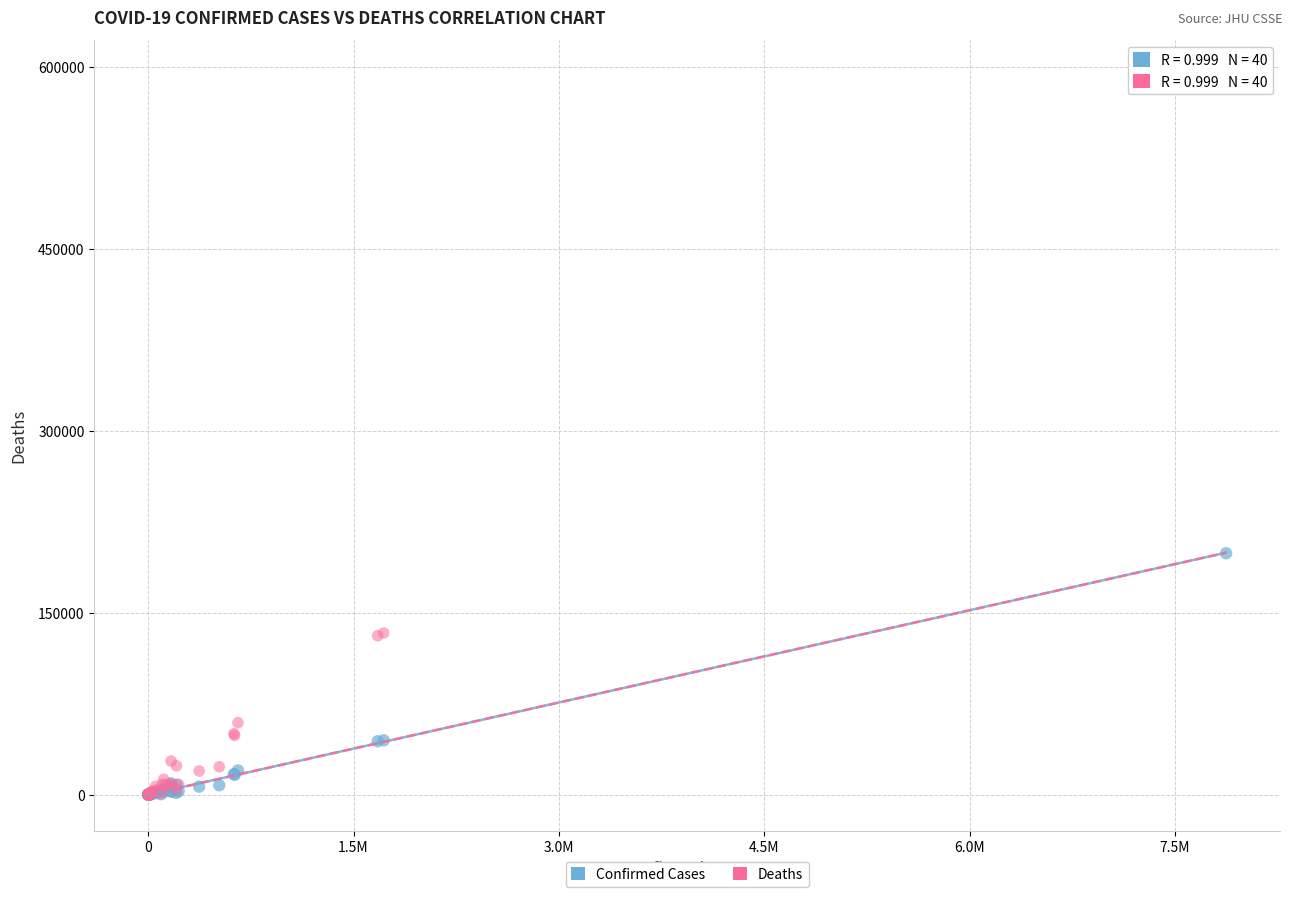

Across all series, what Y value is closest to 296332?

198974.0